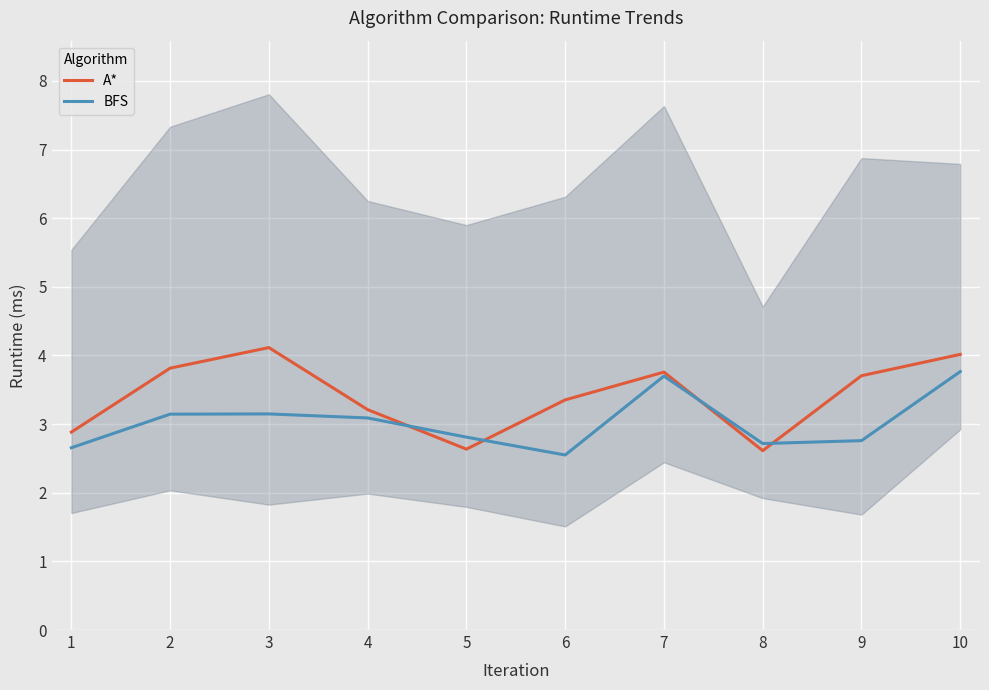

Count the number of categories in the chart.

10